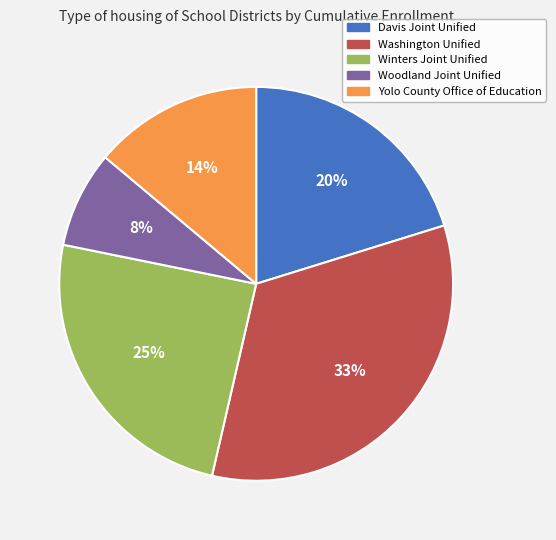

To the nearest percent, what percentage of the pie is Washington Unified?

33%